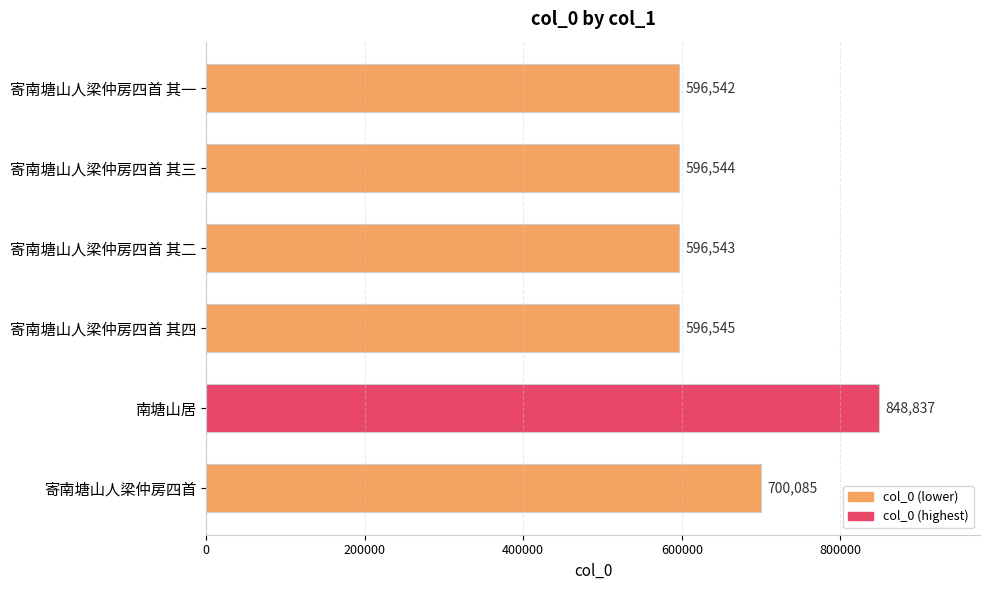

What is the label of the 2nd bar from the bottom?

南塘山居